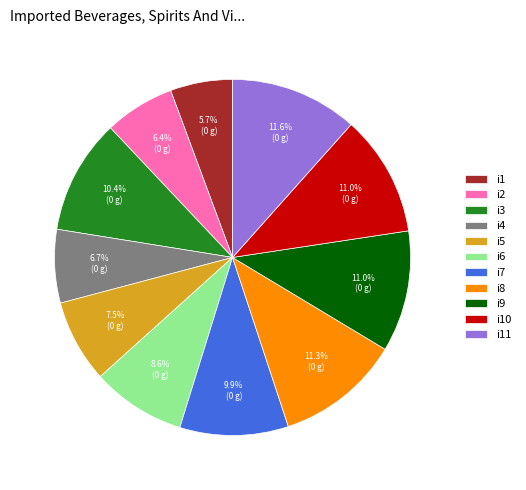

What is the total percentage of i8 and i9?

22.3%